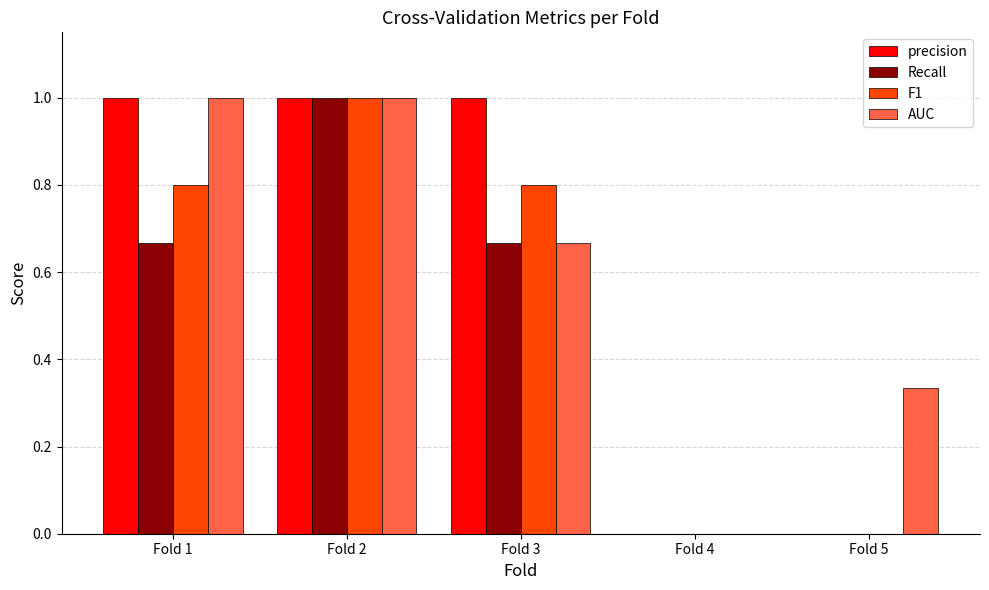

What is the highest value of the Recall series?

1.0